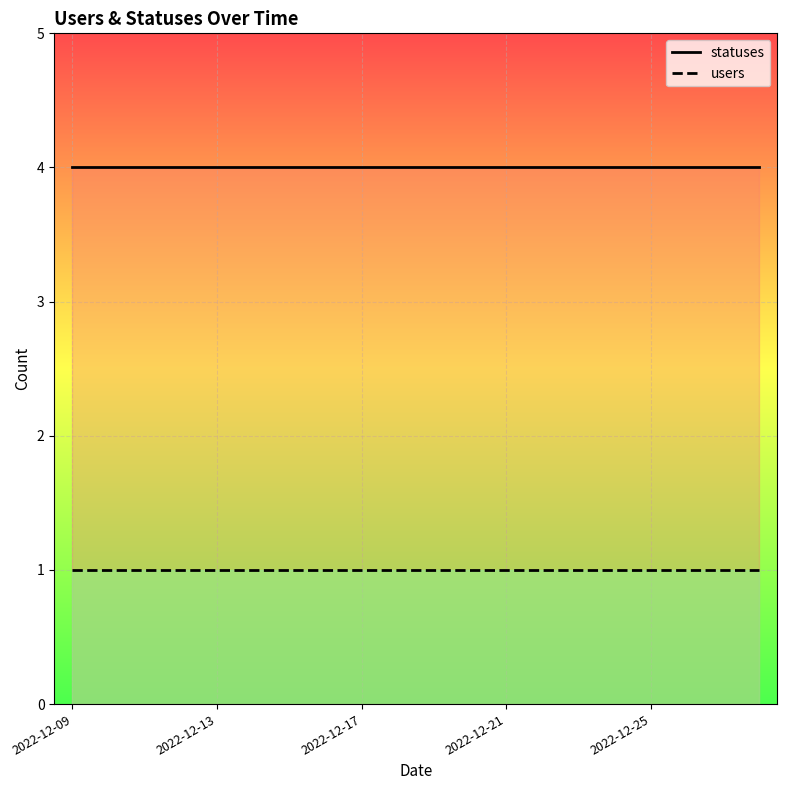

What is the lowest value of the statuses series?

4